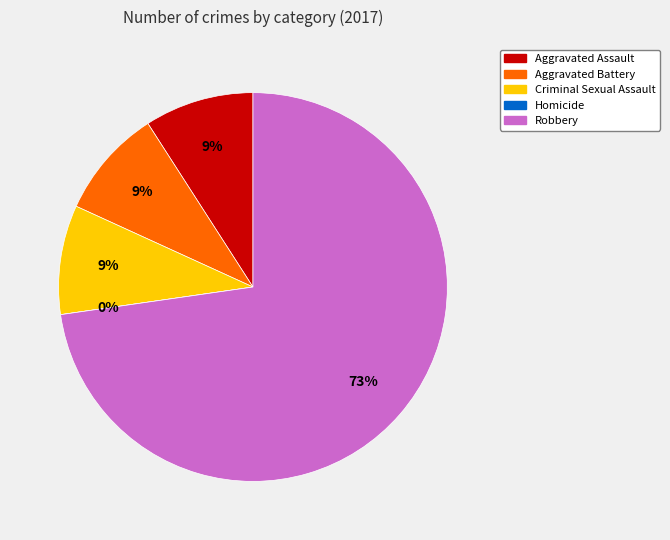

Count the number of slices in the pie.

5